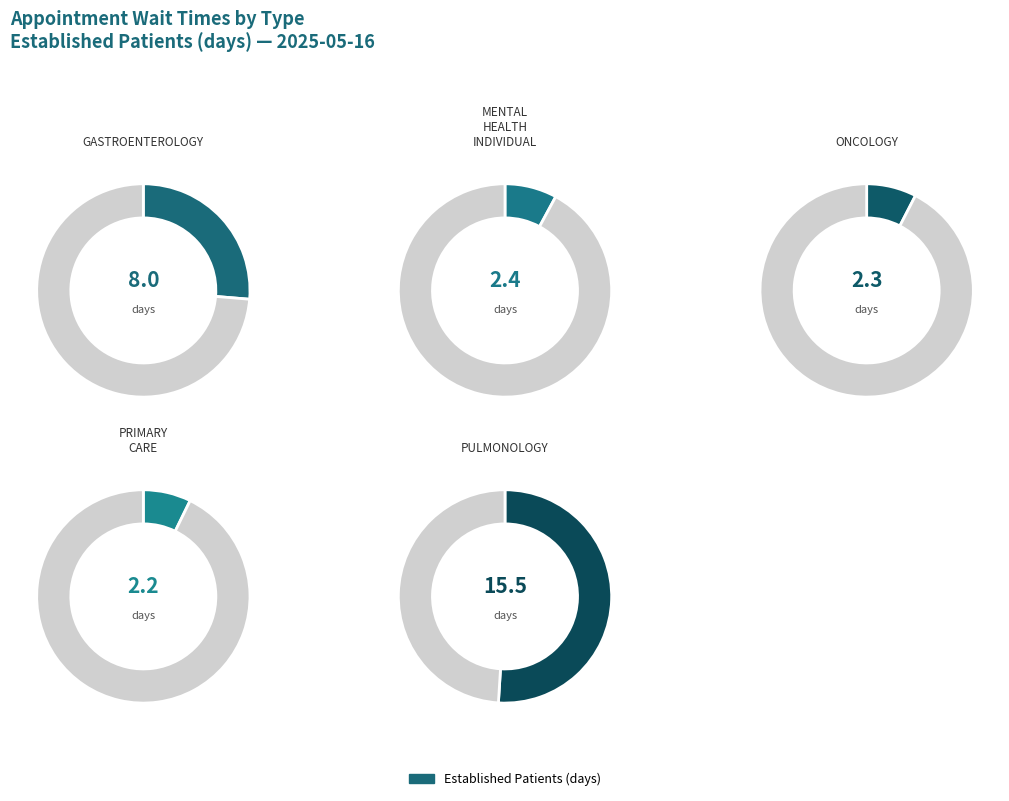

To the nearest percent, what portion does ONCOLOGY represent?

8%